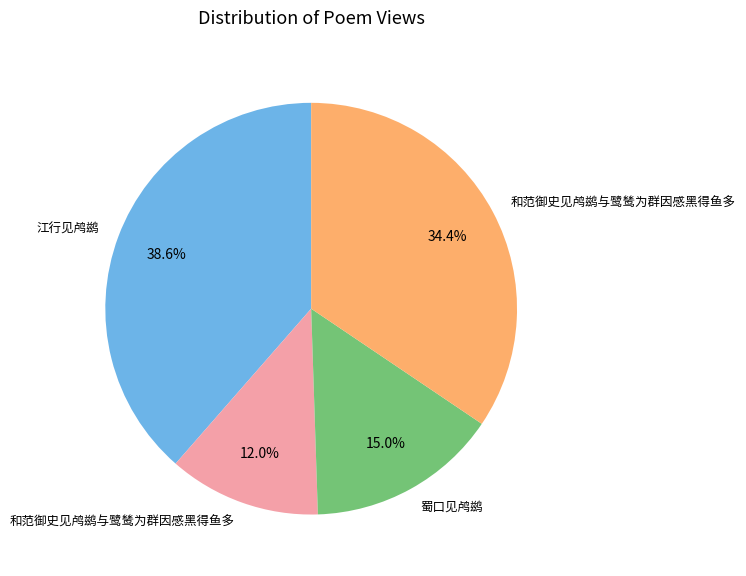

Is there any slice that represents more than half of the pie?

No